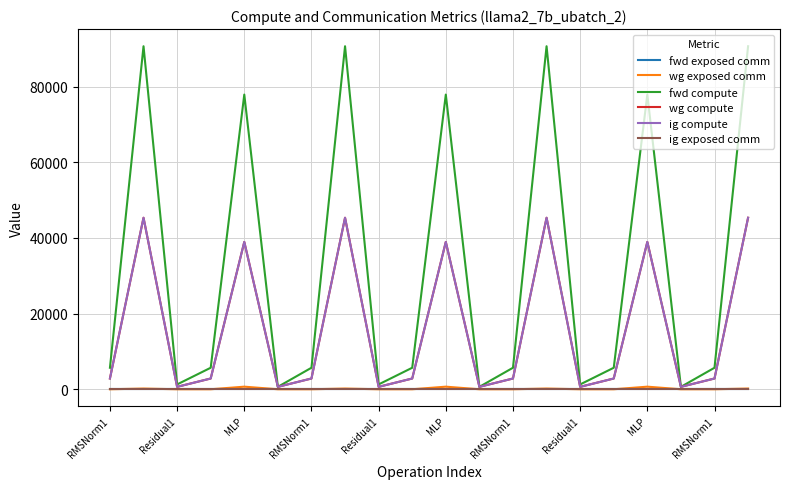

Does the chart display data point markers on the line(s)?

No